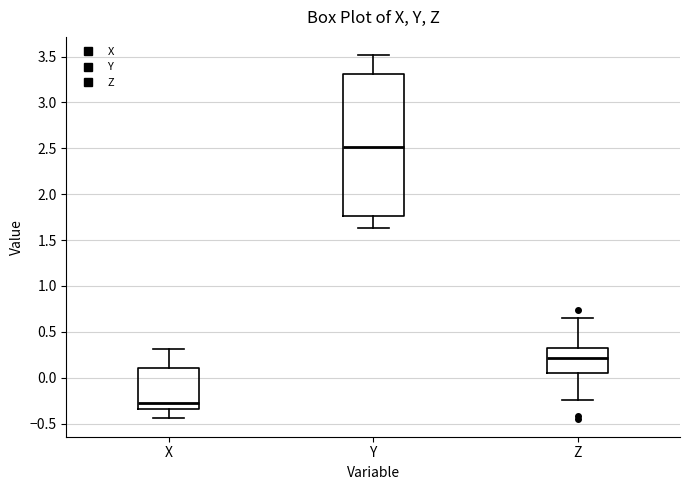

Reading left to right, read every box against the y-axis: the position of its median line, the range the box covers, and the ends of its whiskers. The values are not printed on the chart, so give them approximately, as read against the axis.

X: median -0.30, box -0.35 to 0.10, whiskers -0.45 to 0.30
Y: median 2.50, box 1.75 to 3.30, whiskers 1.65 to 3.50
Z: median 0.20, box 0.05 to 0.30, whiskers -0.25 to 0.65